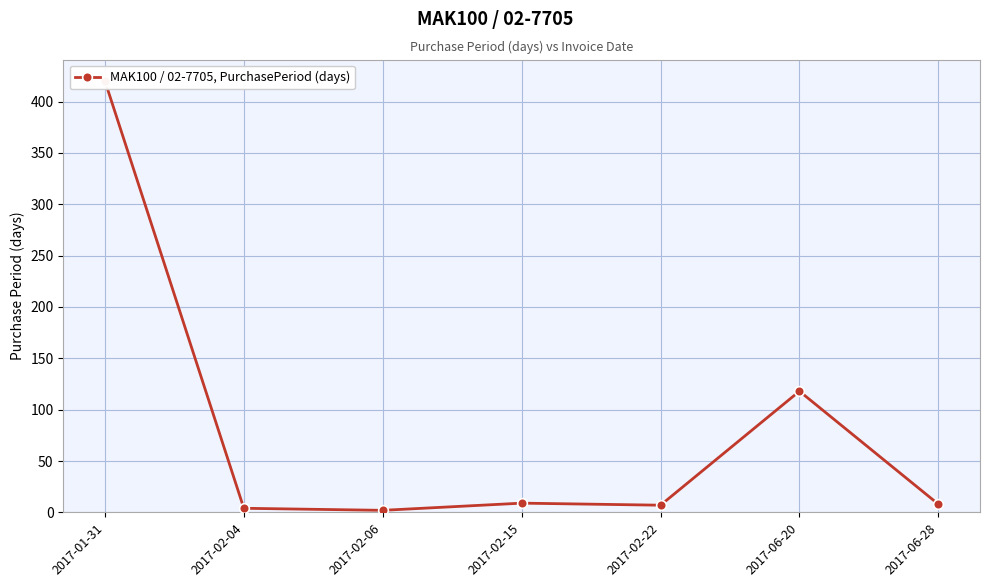

True or false: the data shows 641 at 2017-01-31.

False